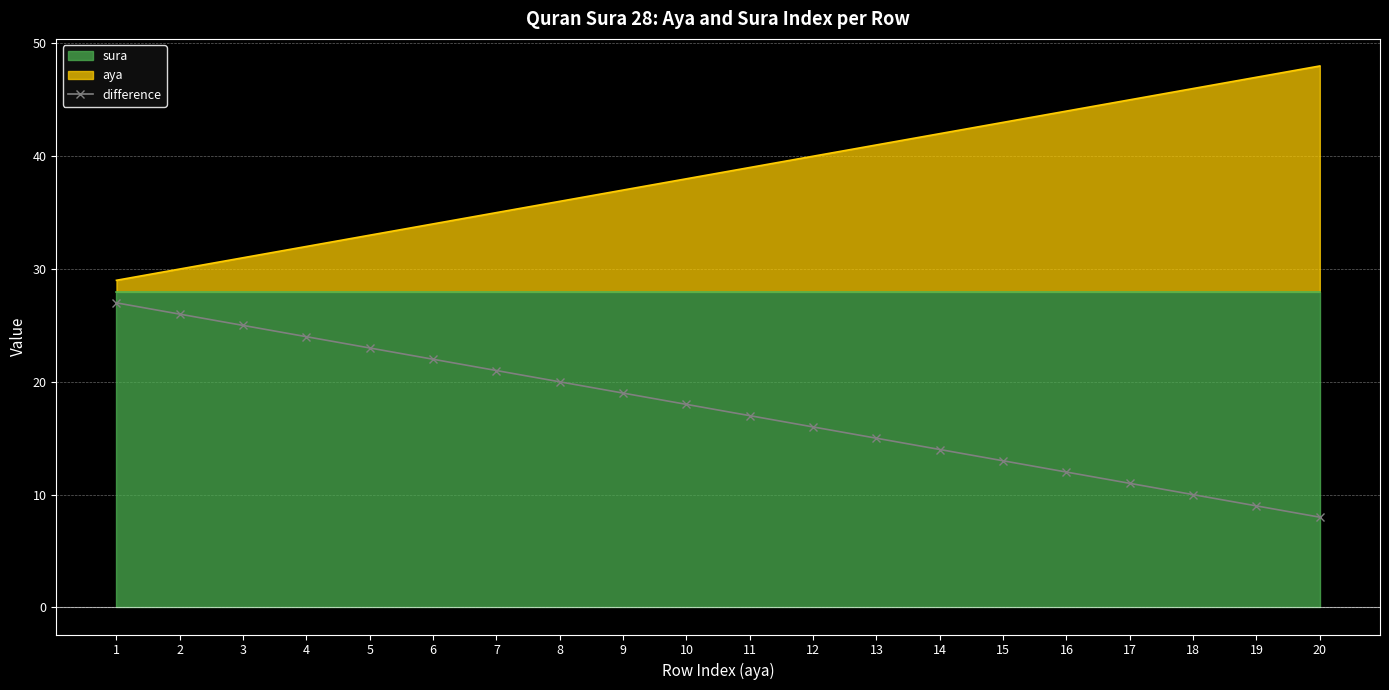

How many lines are shown in the chart?

1